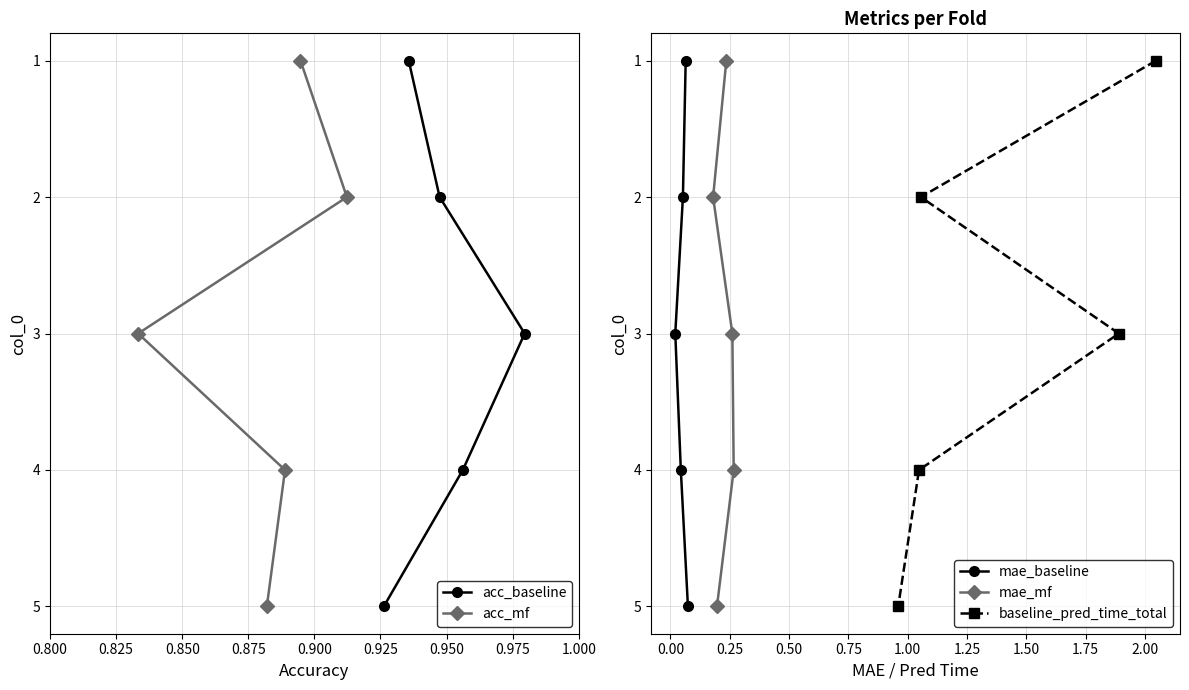

What is the highest value of the acc_baseline series?

5